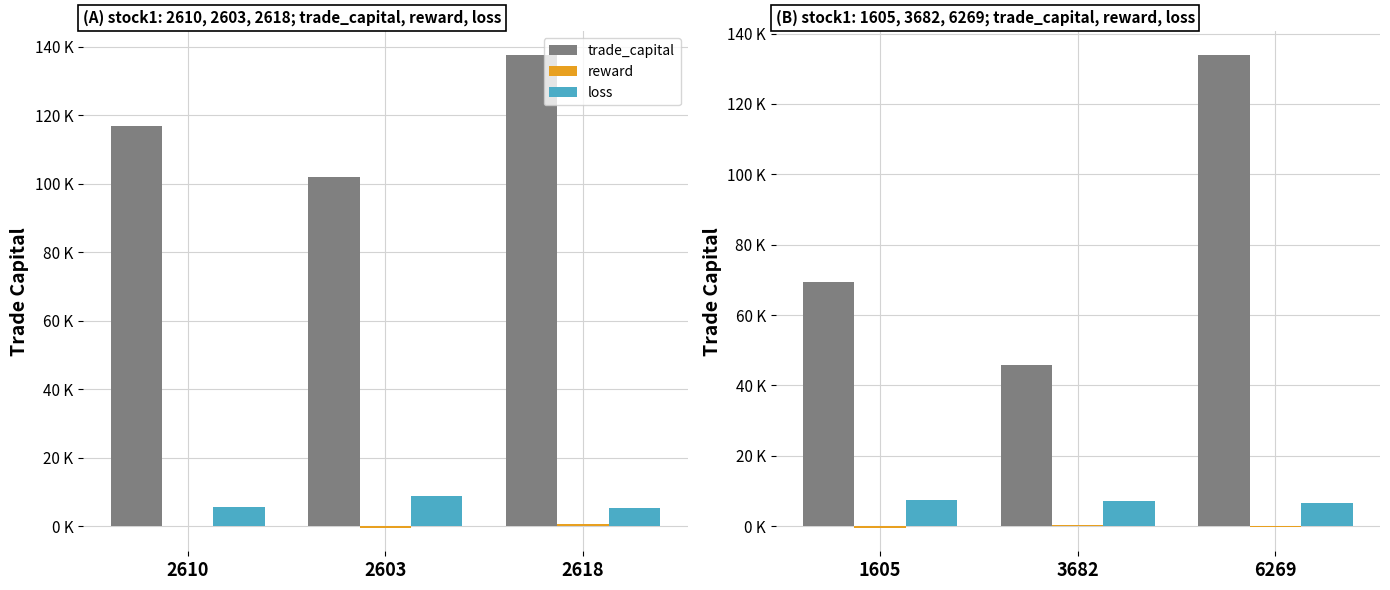

Does the chart contain any negative values?

Yes